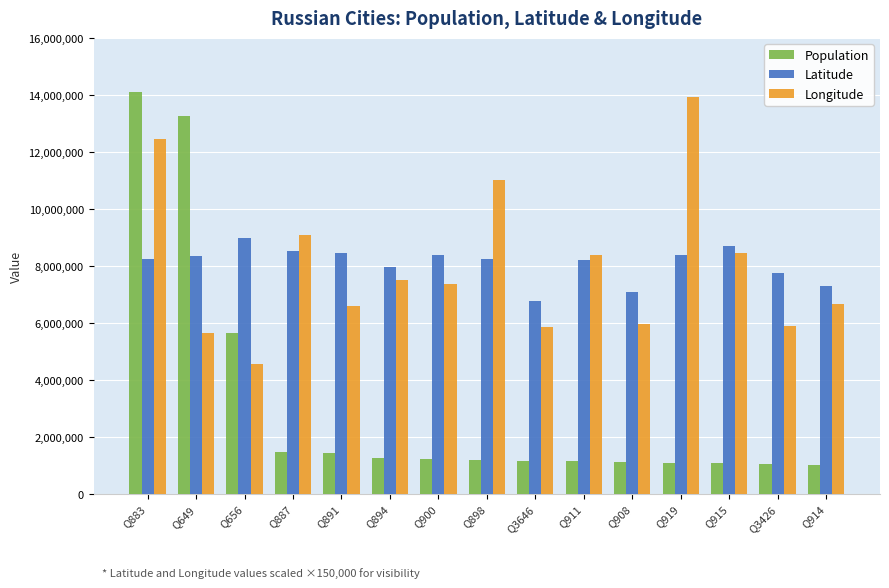

How many groups of bars are there?

15